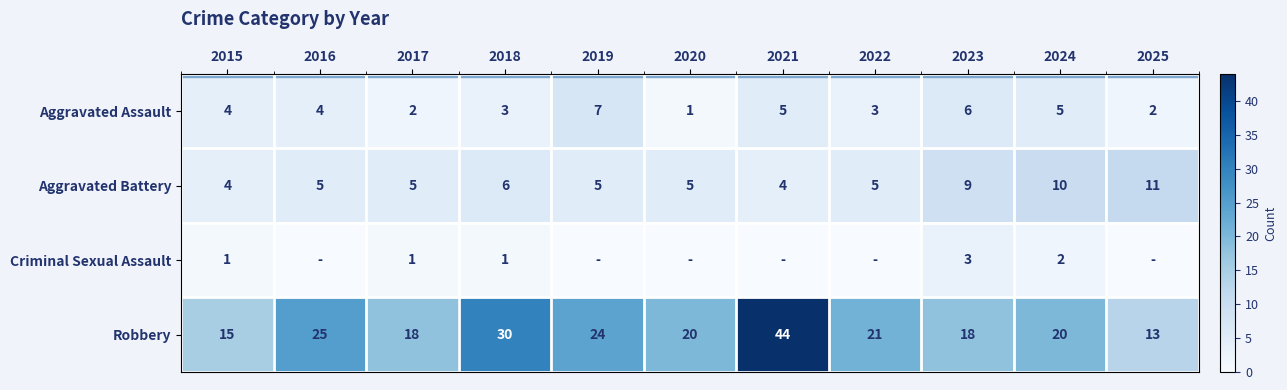

Where is Aggravated Battery nearest to the value 7?

2018